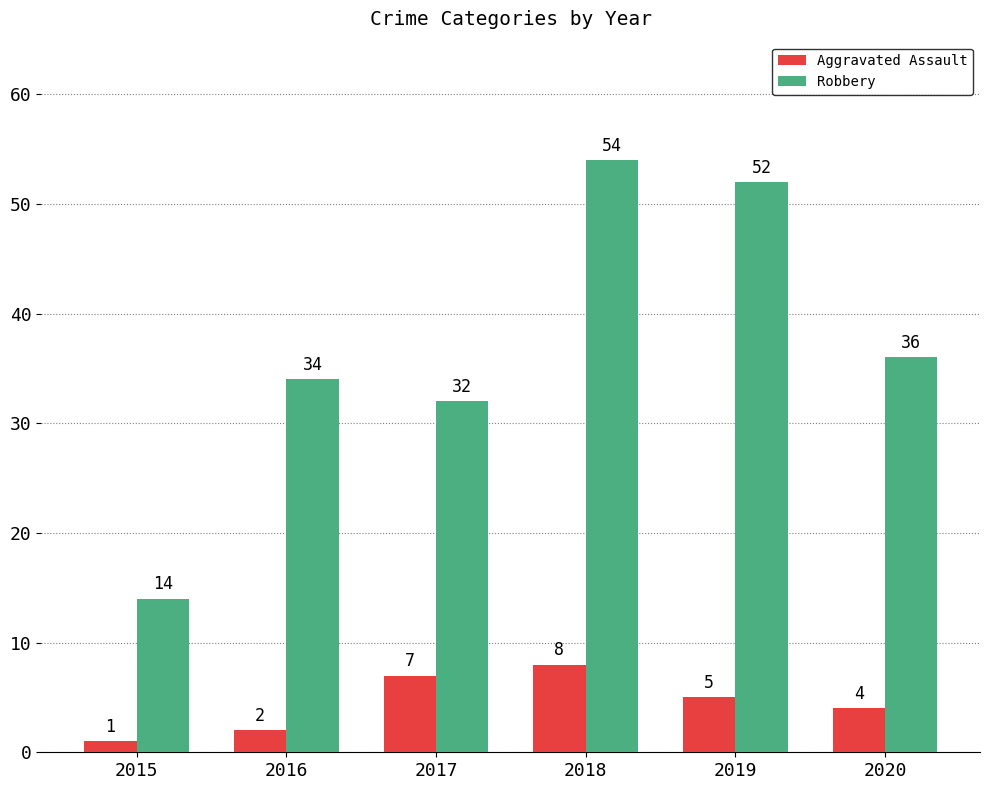

Reading left to right, what are all the values shown in this chart?

Aggravated Assault: 1	2	7	8	5	4
Robbery: 14	34	32	54	52	36